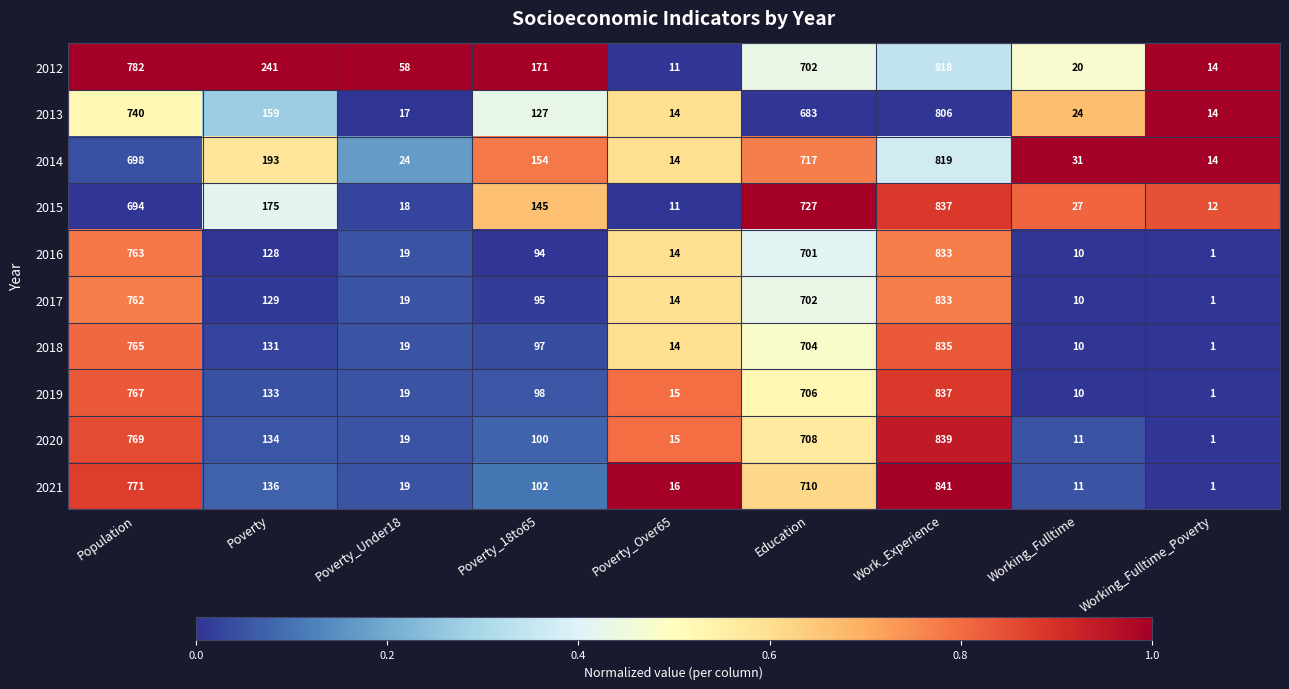

Which series has the widest spread of values?

2021